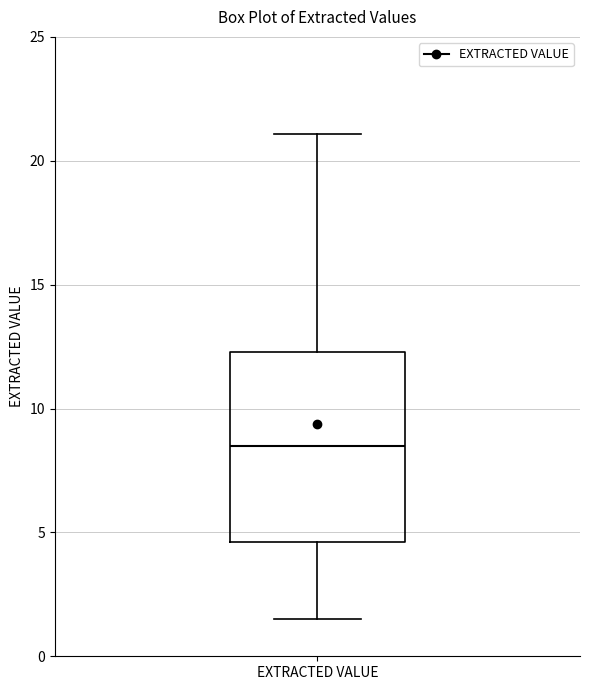

Transcribe this box plot: give where the median line is, the range the box spans, and where the two whiskers end, as read against the y-axis. The values are not printed on the chart, so give them approximately, as read against the axis.

median 8.5, box 4.5 to 12.5, whiskers 1.5 to 21.0